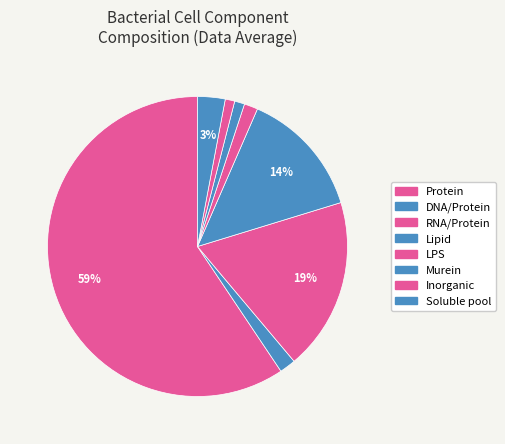

To the nearest percent, what portion does Inorganic represent?

1%